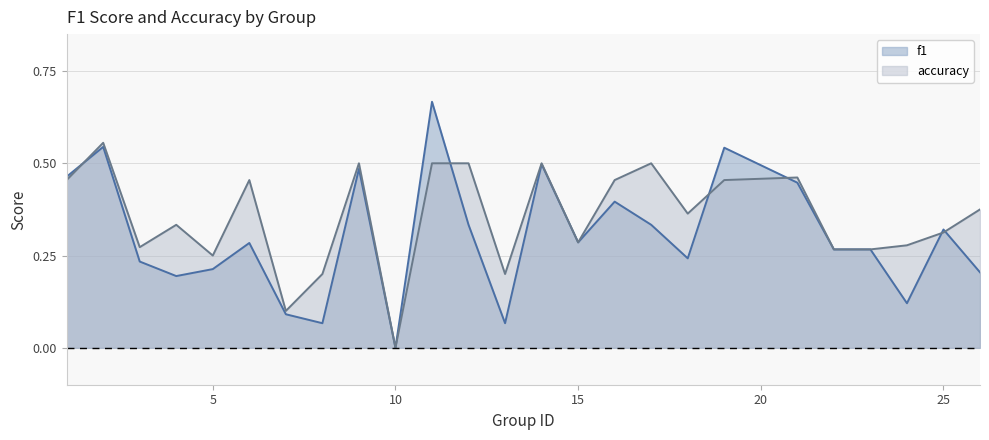

What is the difference between the maximum and minimum values in the accuracy series?

0.6